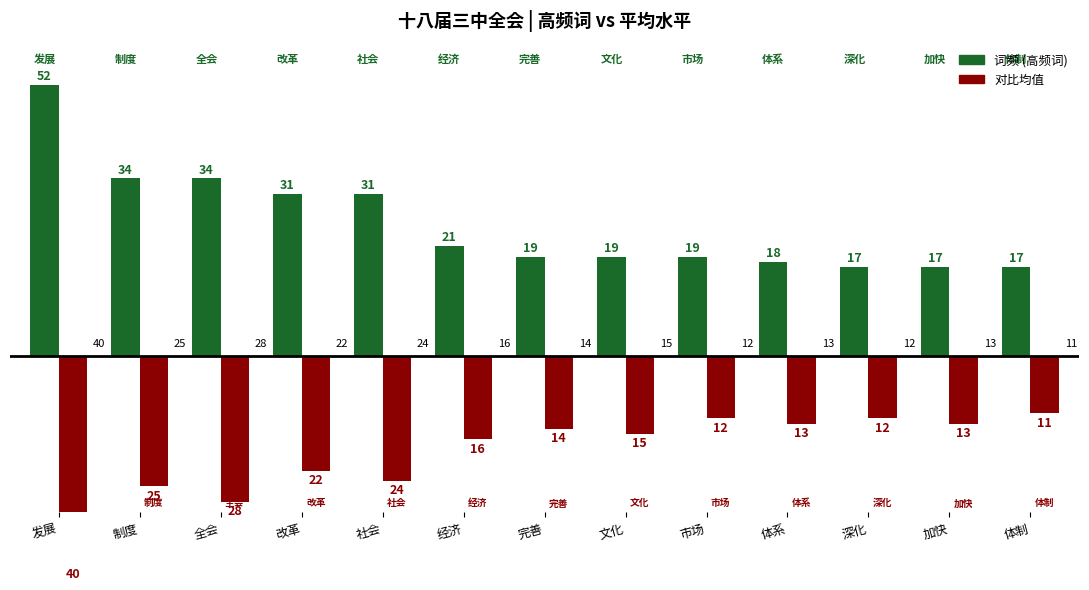

Reading left to right, what are all the values shown in this chart?

词频 (高频词): 发展=52	制度=34	全会=34	改革=31	社会=31	经济=21	完善=19	文化=19	市场=19	体系=18	深化=17	加快=17	体制=17
对比均值 (镜像): 发展=-40	制度=-25	全会=-28	改革=-22	社会=-24	经济=-16	完善=-14	文化=-15	市场=-12	体系=-13	深化=-12	加快=-13	体制=-11